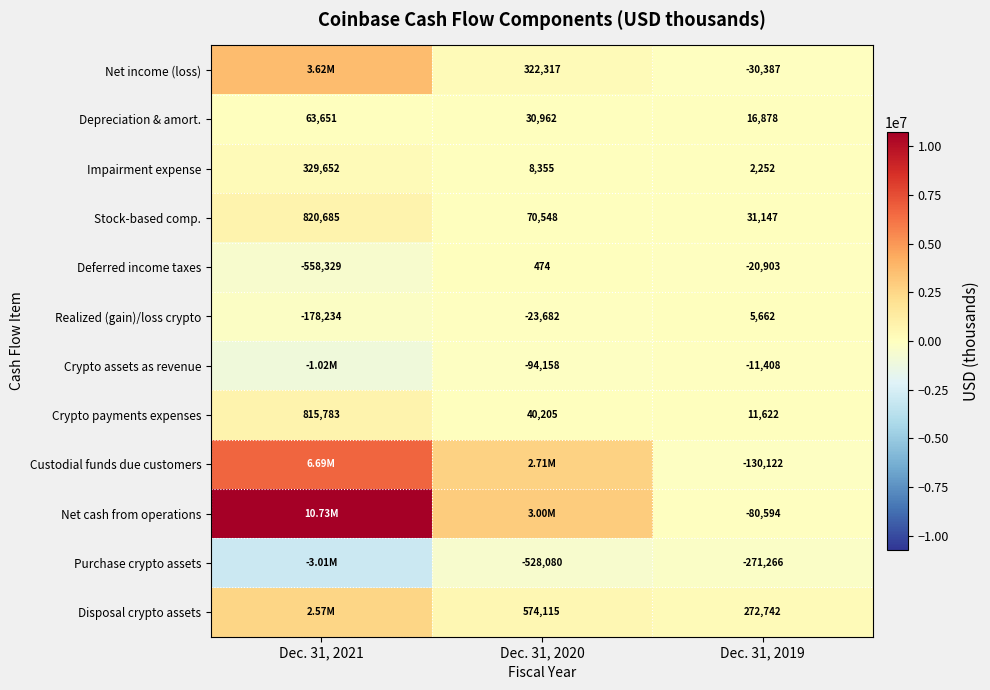

What is the approximate value of Depreciation & amort. at Dec. 31, 2019, to the nearest 100?

16900